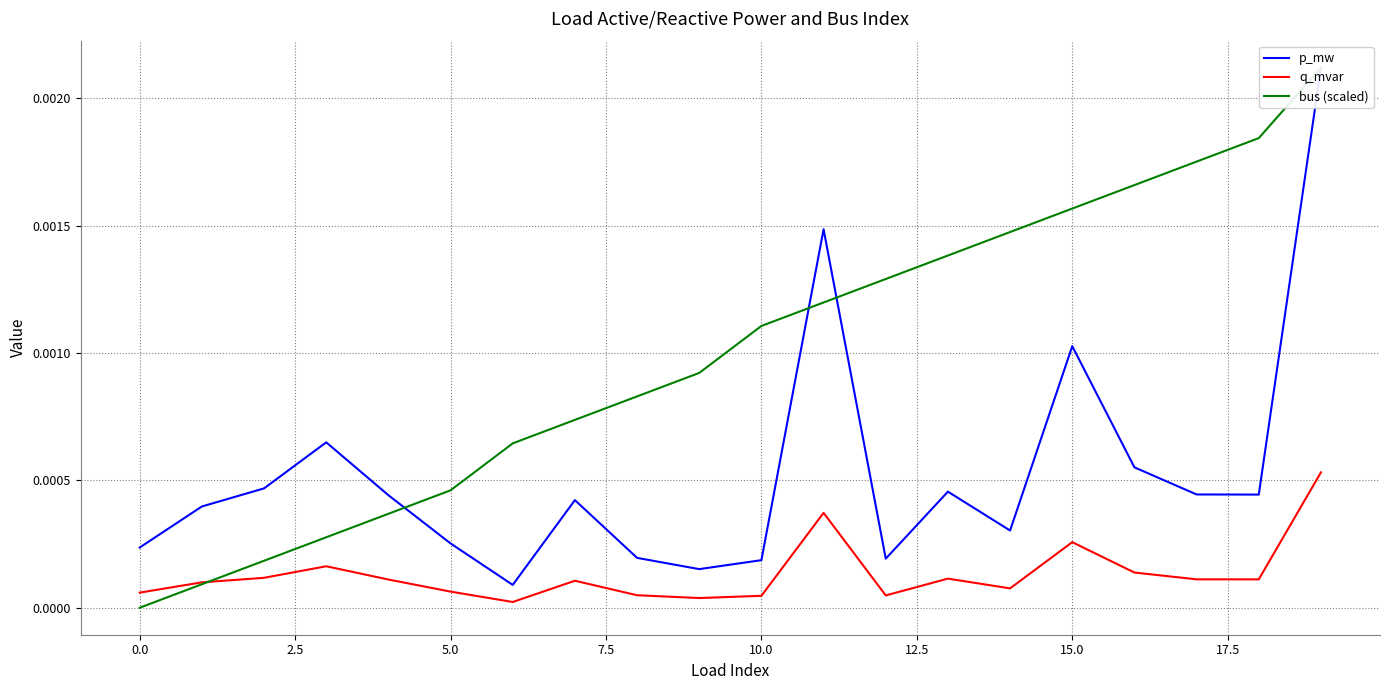

Count the number of categories in the chart.

20